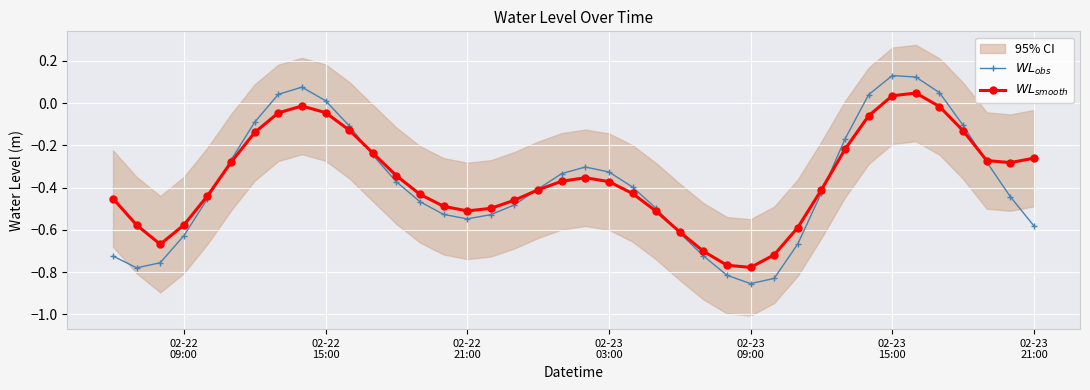

Reading left to right, transcribe all the data shown in this chart.

$WL_{obs}$: -0.7	-0.8	-0.8	-0.6	-0.5	-0.3	-0.1	0.0	0.1	0.0	-0.1	-0.2	-0.4	-0.5	-0.5	-0.5	-0.5	-0.5	-0.4	-0.3	-0.3	-0.3	-0.4	-0.5	-0.6	-0.7	-0.8	-0.9	-0.8	-0.7	-0.4	-0.2	0.0	0.1	0.1	0.0	-0.1	-0.3	-0.4	-0.6
$WL_{smooth}$: -0.5	-0.6	-0.7	-0.6	-0.4	-0.3	-0.1	-0.0	-0.0	-0.0	-0.1	-0.2	-0.3	-0.4	-0.5	-0.5	-0.5	-0.5	-0.4	-0.4	-0.4	-0.4	-0.4	-0.5	-0.6	-0.7	-0.8	-0.8	-0.7	-0.6	-0.4	-0.2	-0.1	0.0	0.0	-0.0	-0.1	-0.3	-0.3	-0.3